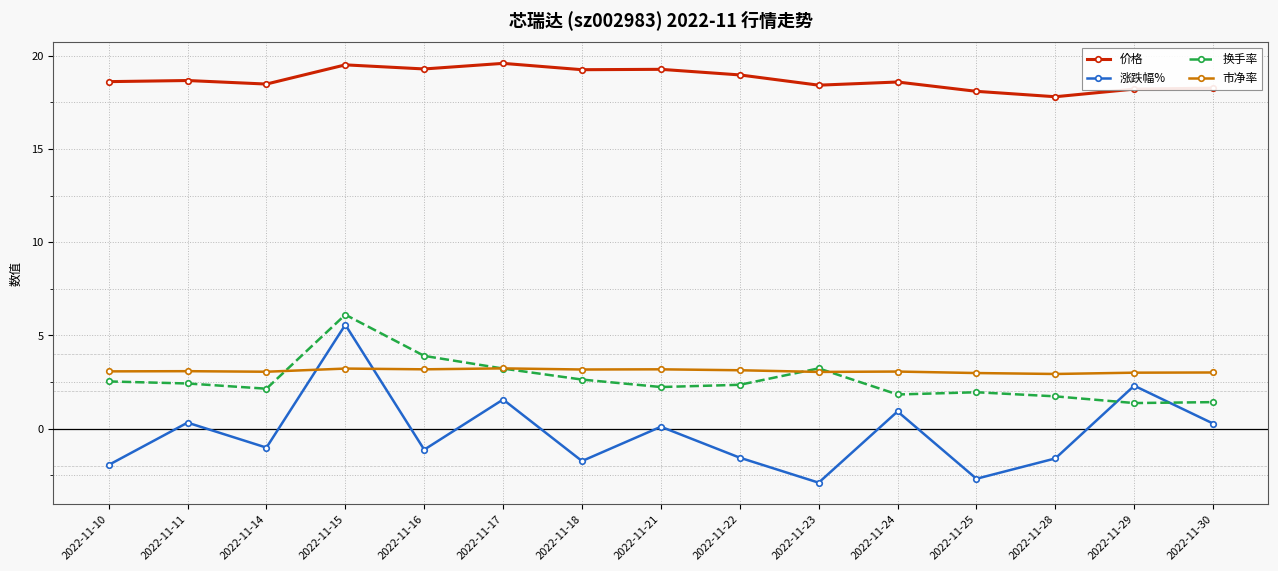

What is the maximum value for 涨跌幅%?

5.6